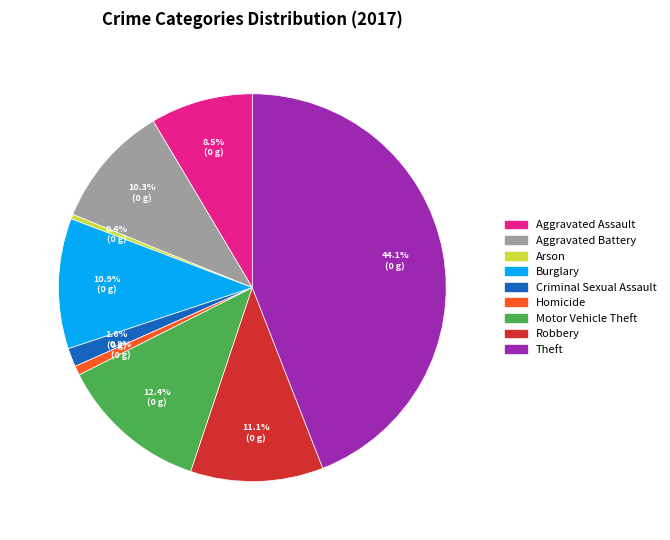

How many slices are in this pie chart?

9